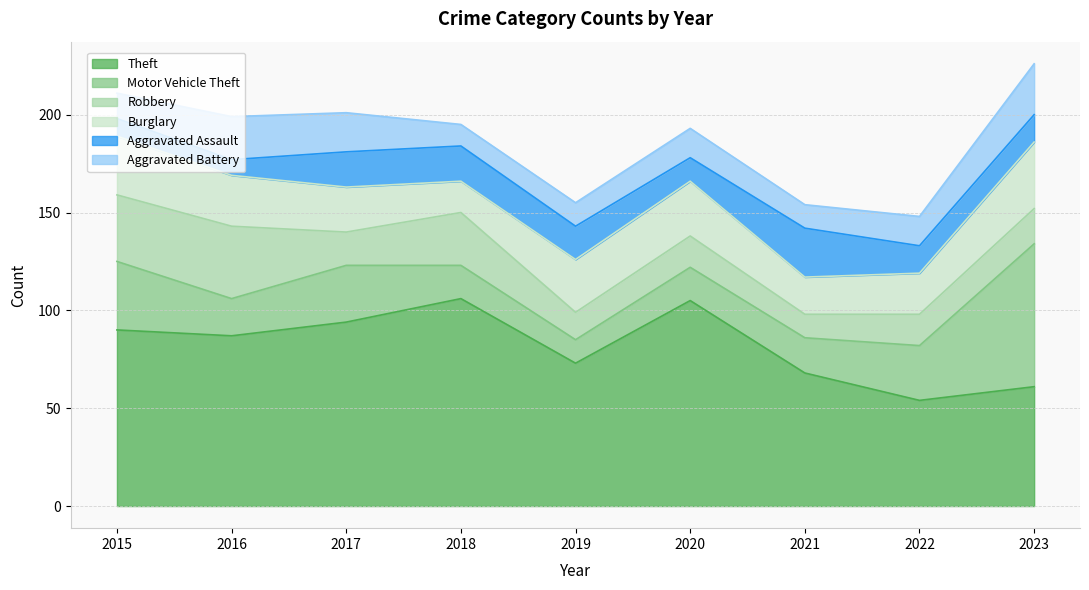

How many lines are shown in the chart?

6